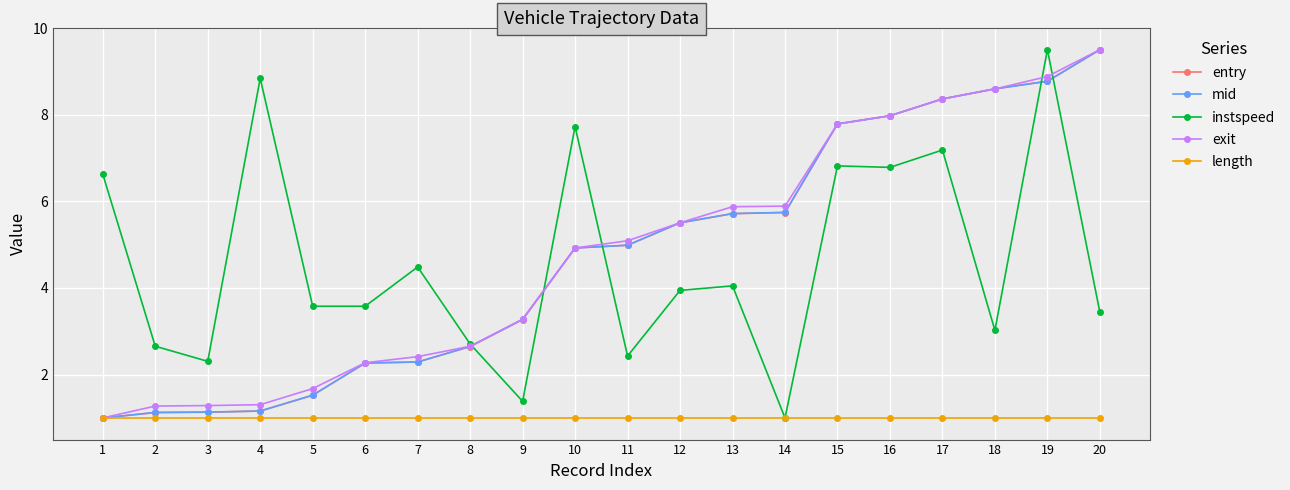

What is the value of the mid point at the 4th from the left?

1.2